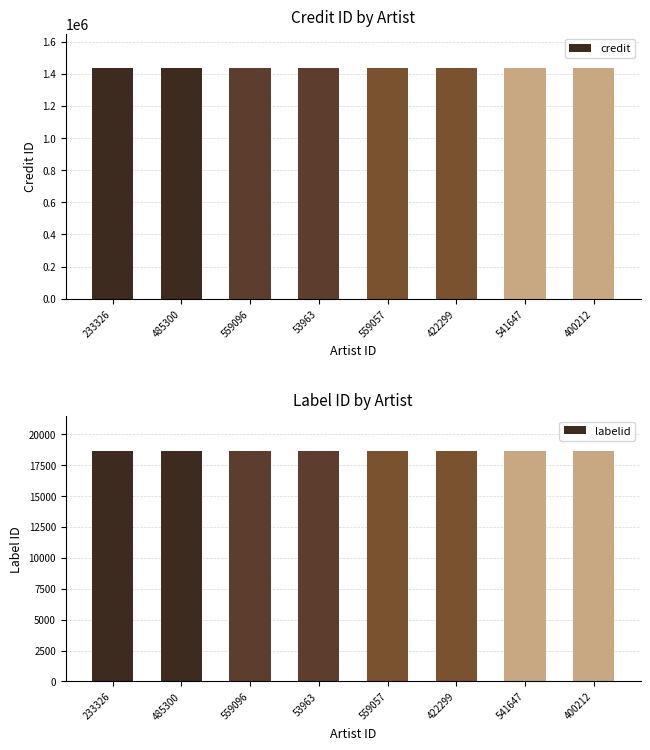

Reading left to right, list all the values displayed in this chart.

credit: 233326=1434368	485300=1434368	559096=1434368	53963=1434368	559057=1434368	422299=1434368	541647=1434368	400212=1434368
labelid: 233326=18658	485300=18658	559096=18658	53963=18658	559057=18658	422299=18658	541647=18658	400212=18658